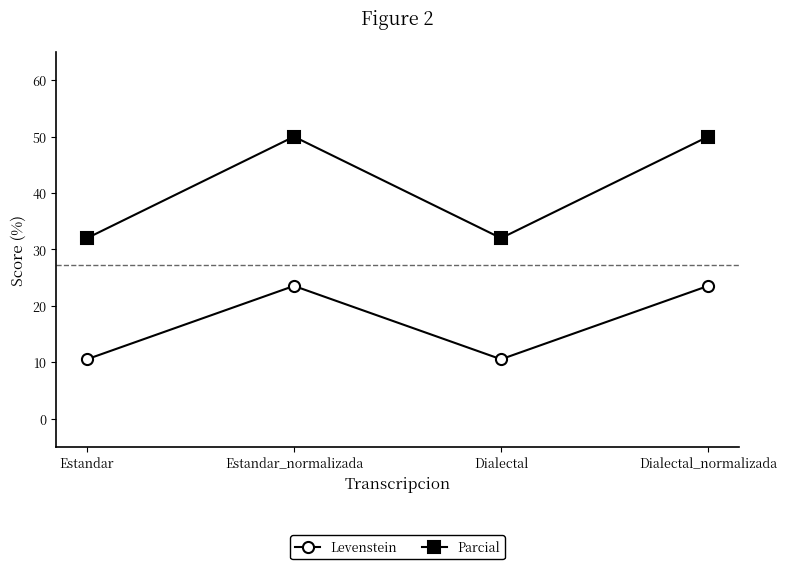

What is the sum of all Levenstein values?

68.1